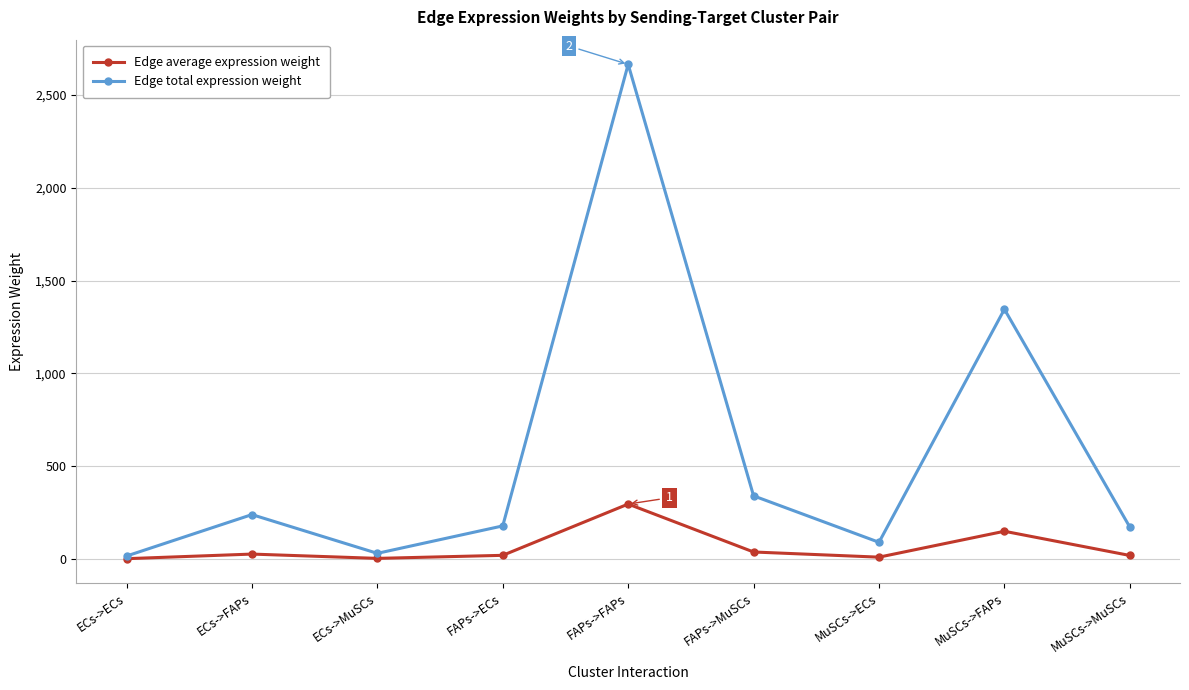

Does the chart have visible grid lines?

Yes